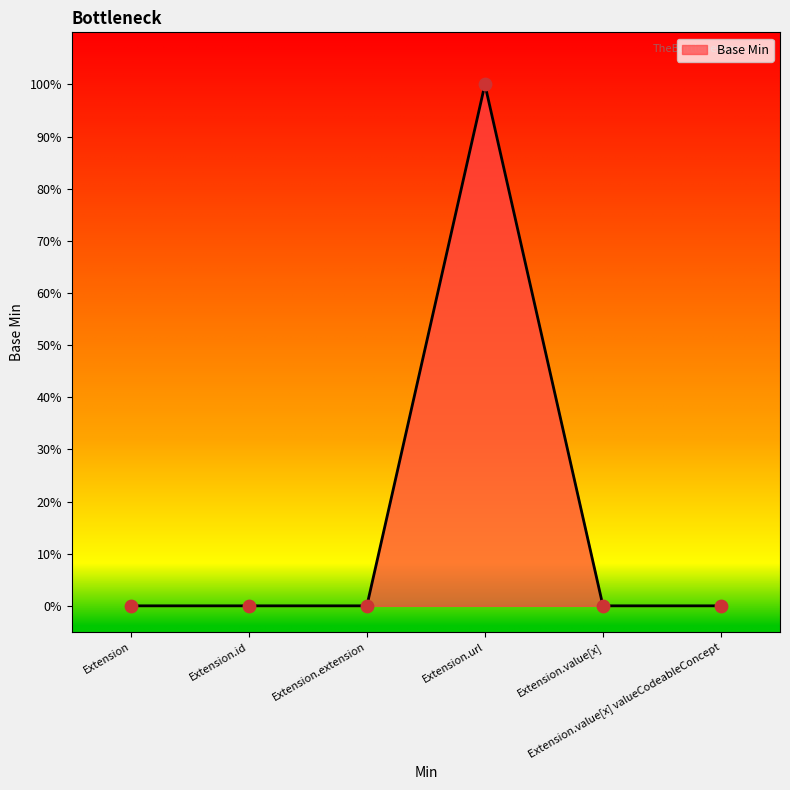

Which has a higher value, Extension.id or Extension.value[x] valueCodeableConcept?

Extension.id